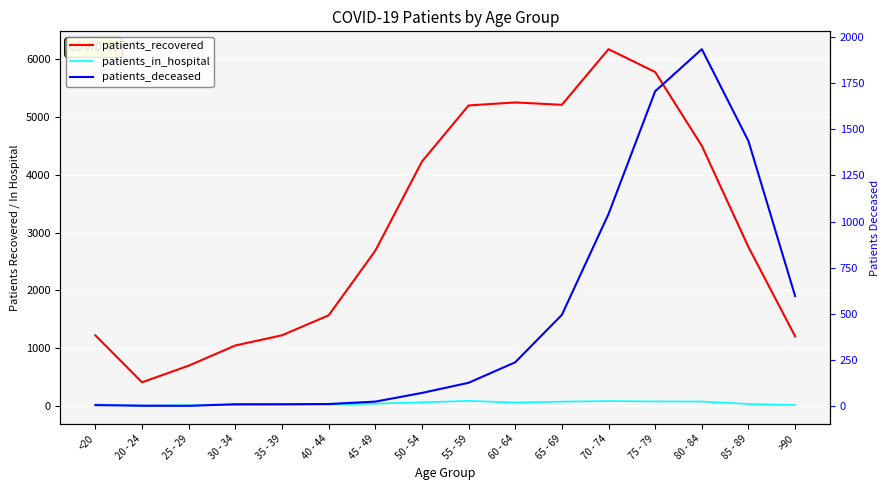

Reading left to right, what are all the values shown in this chart?

patients_recovered: 1224	412	700	1049	1225	1570	2686	4228	5199	5251	5210	6172	5777	4501	2751	1208
patients_in_hospital: 30	5	18	17	22	28	43	66	91	62	78	88	81	80	38	19
patients_deceased: 6	3	2	11	11	12	25	72	127	238	495	1041	1706	1934	1436	597